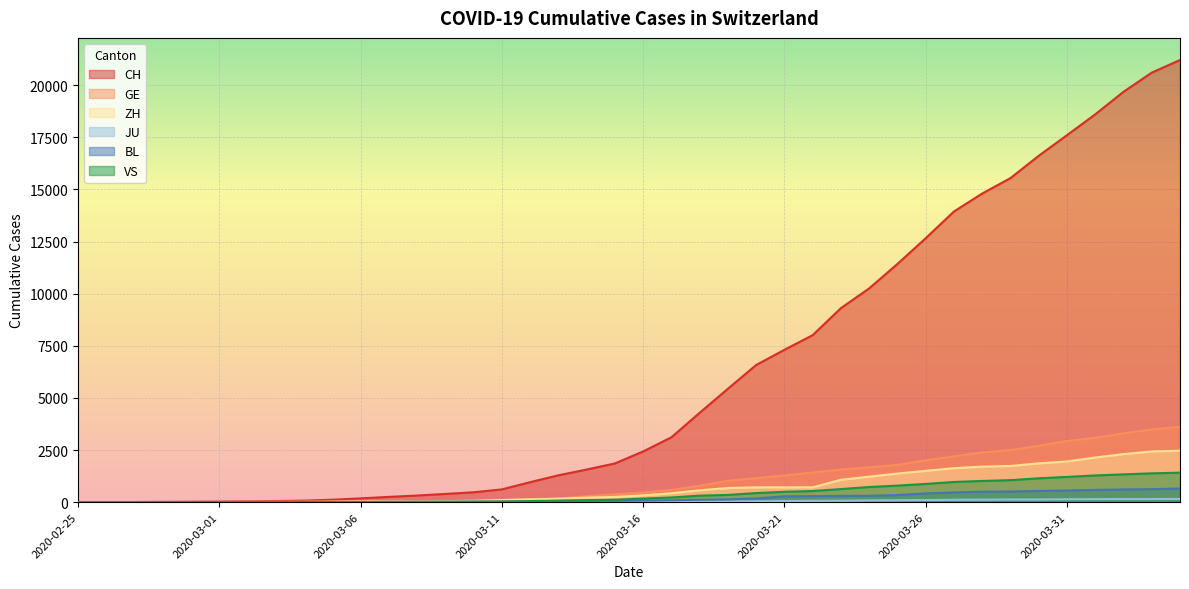

Rank the series at 2020-03-20 from lowest to highest value.

JU, BL, VS, ZH, GE, CH